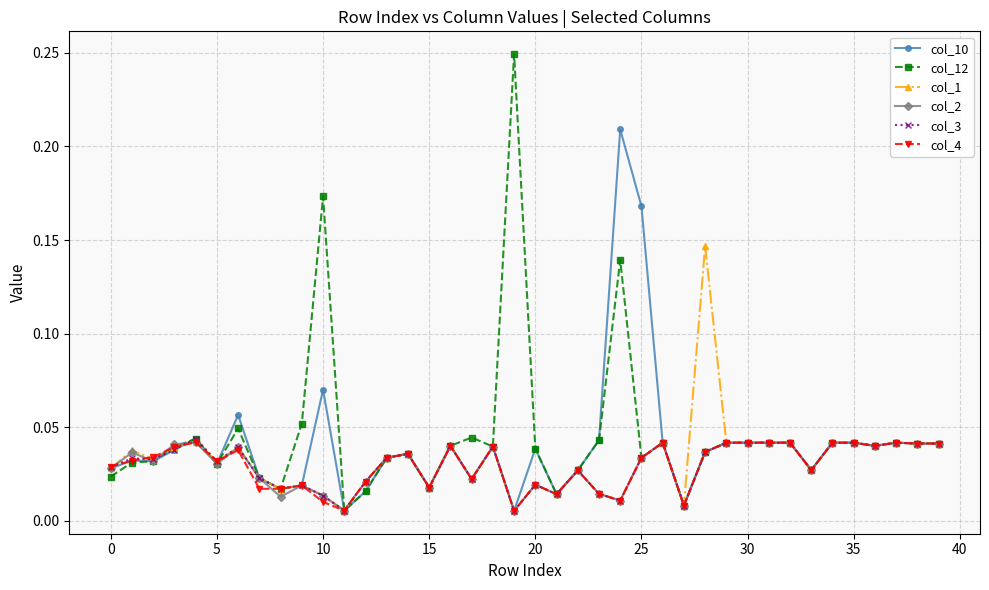

Count the col_4 values in the range 0 to 1.

40